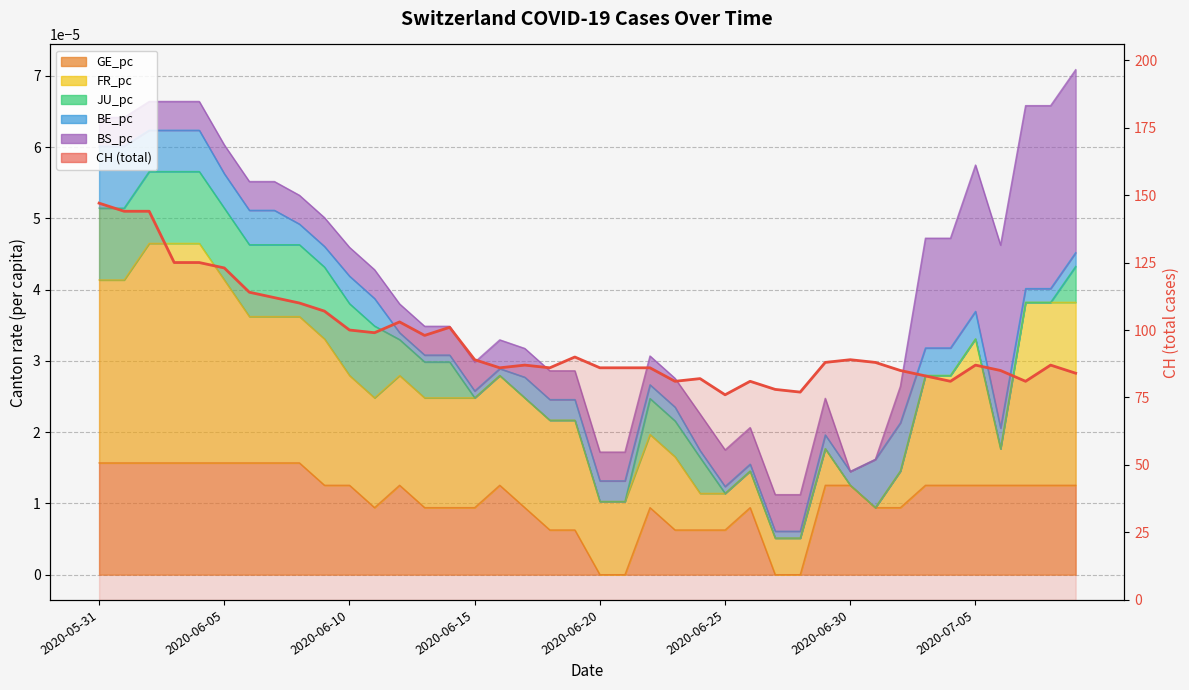

Count the number of categories in the chart.

40